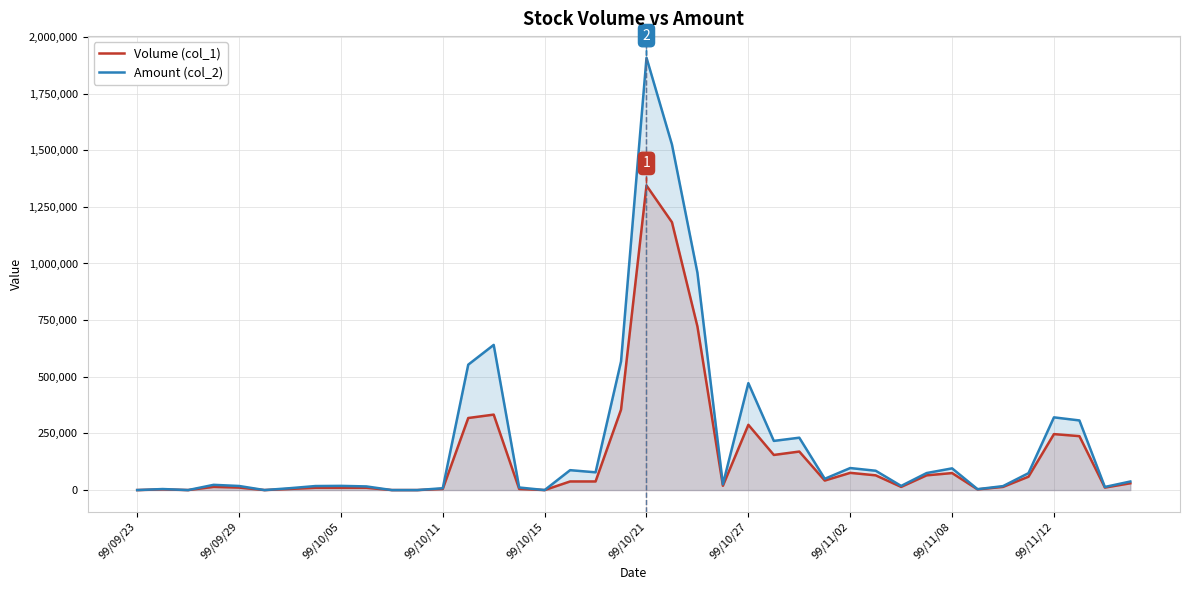

Which series has the largest range (max minus min)?

Amount (col_2)